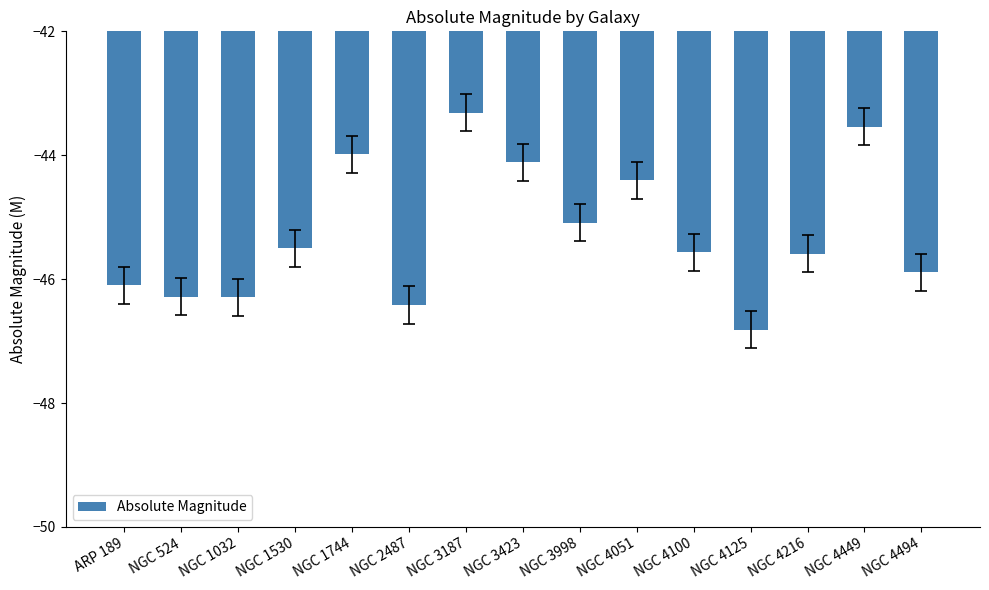

What is the difference between the maximum and minimum values?

3.5